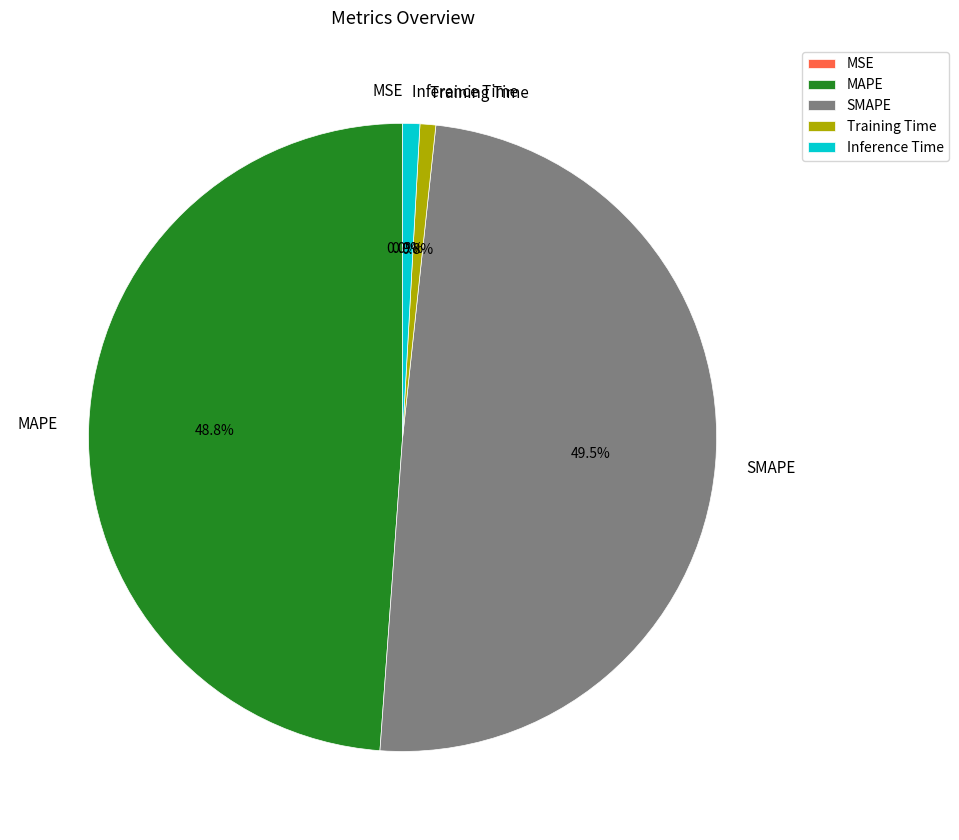

Between Inference Time and MAPE, which is larger?

MAPE